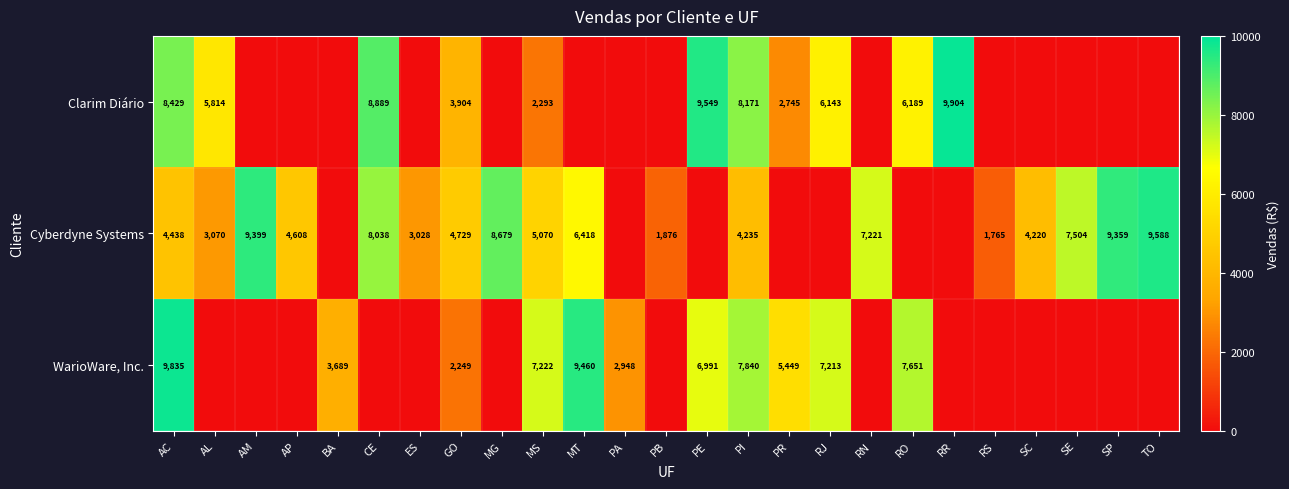

What is the total value across all series at GO?

10882